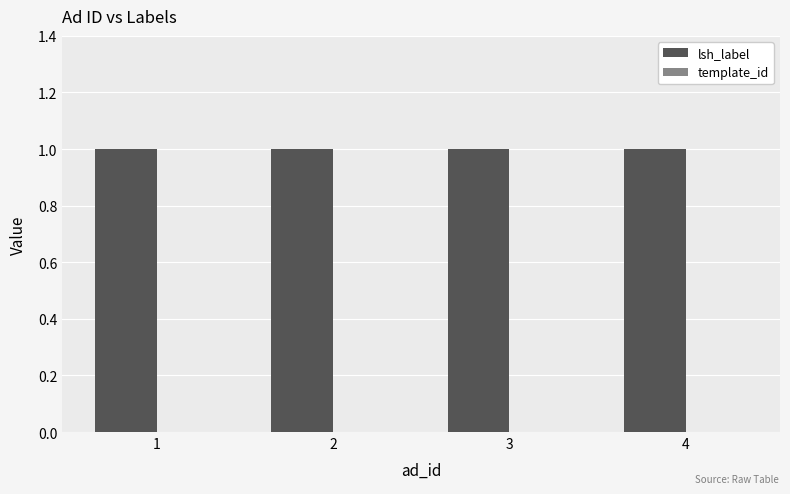

Is the value of lsh_label at 3 greater than the value of template_id at 1?

Yes